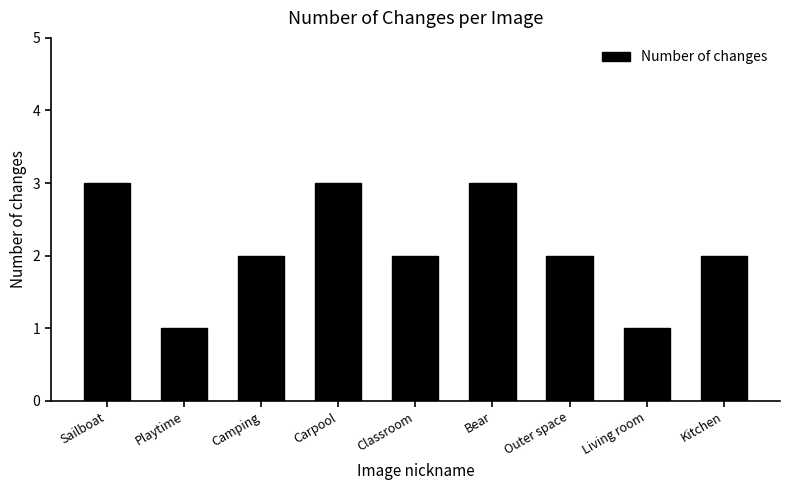

What is the maximum value shown in the chart?

3